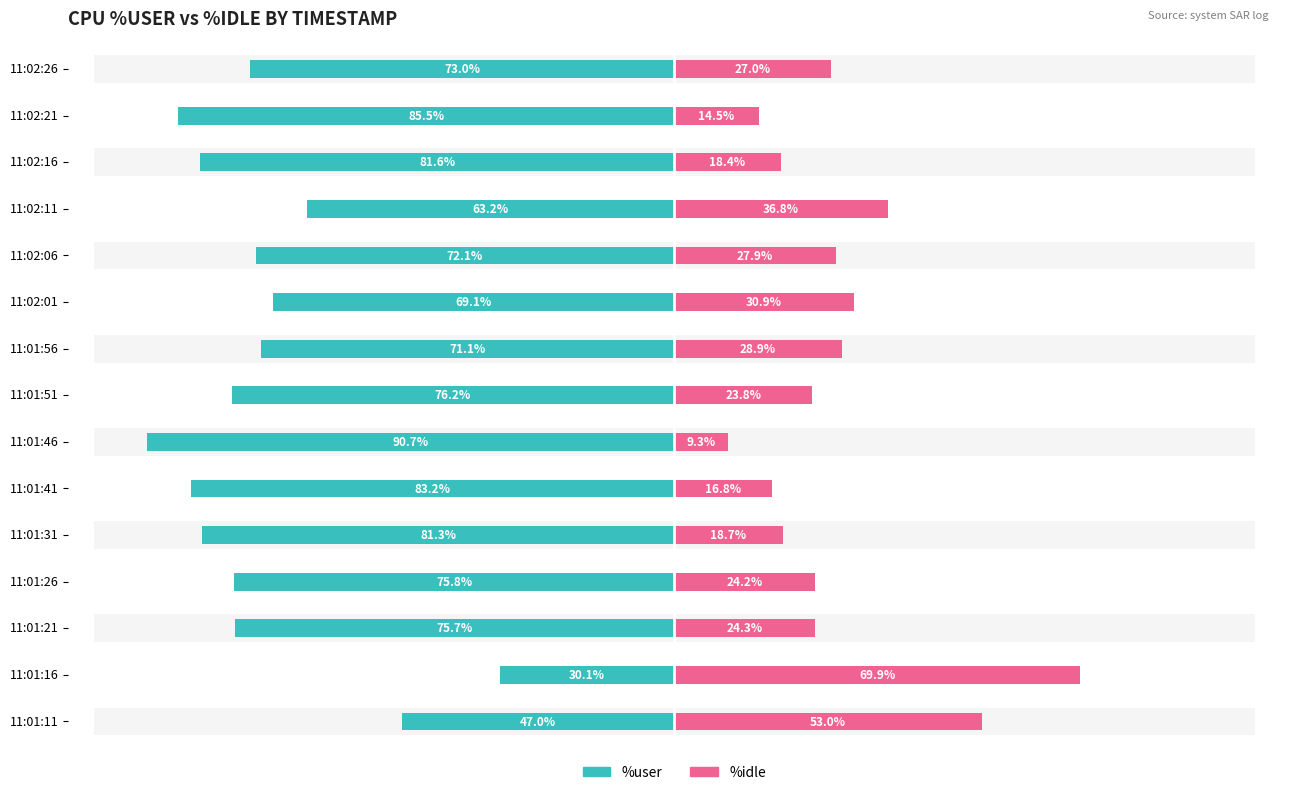

What value does the %user (Owner-side) series have at 11:02:11?

-63.2